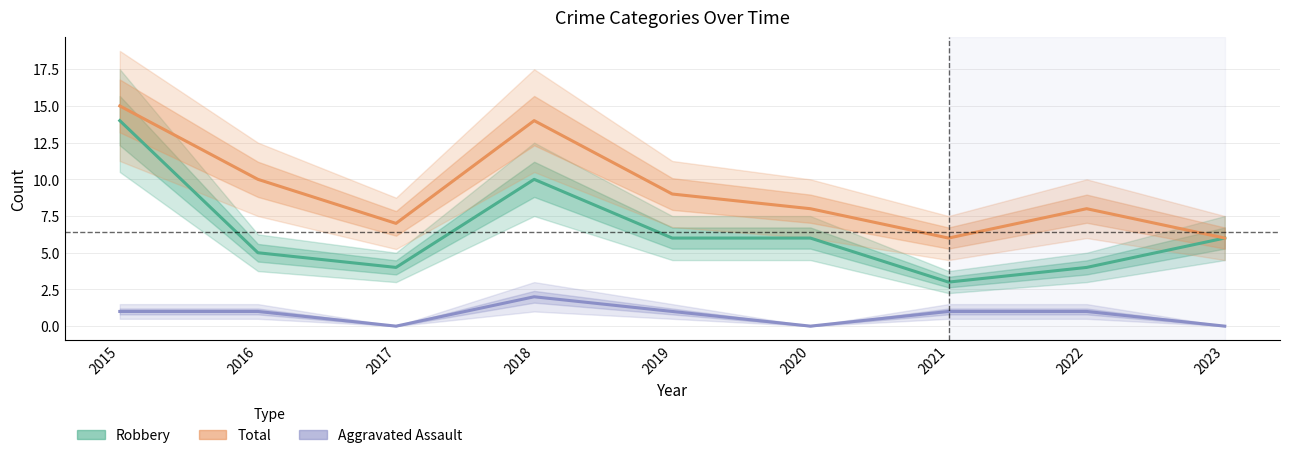

What is the value of the Robbery point at the 2nd from the left?

5